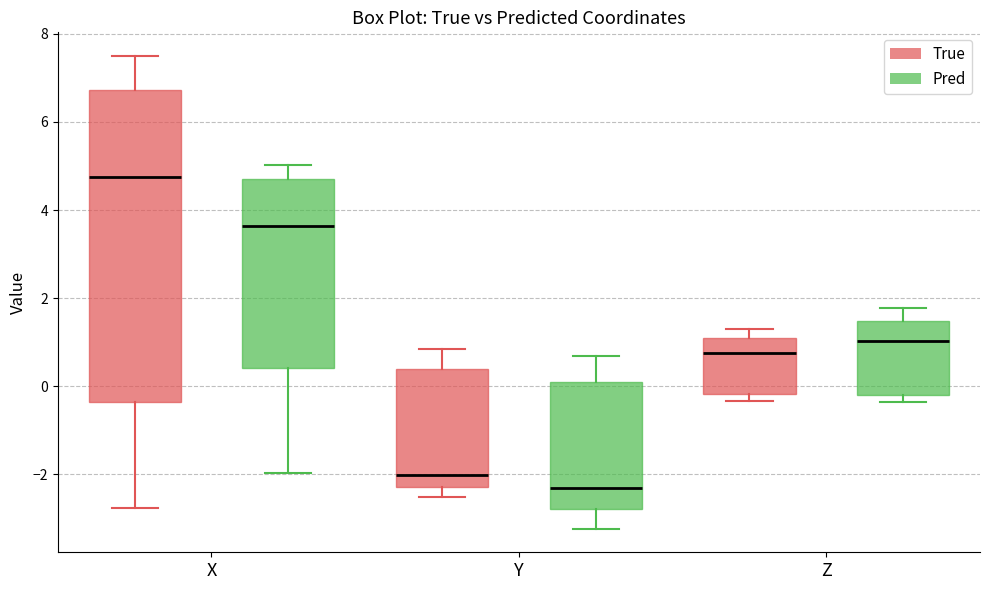

Reading left to right, read every box against the y-axis: the position of its median line, the range the box covers, and the ends of its whiskers. The values are not printed on the chart, so give them approximately, as read against the axis.

X (True): median 4.8, box -0.4 to 6.8, whiskers -2.8 to 7.4
X (Pred): median 3.6, box 0.4 to 4.8, whiskers -2.0 to 5.0
Y (True): median -2.0, box -2.2 to 0.4, whiskers -2.6 to 0.8
Y (Pred): median -2.4, box -2.8 to 0.2, whiskers -3.2 to 0.6
Z (True): median 0.8, box -0.2 to 1.2, whiskers -0.4 to 1.2 (just above the box's upper edge)
Z (Pred): median 1.0, box -0.2 to 1.4, whiskers -0.4 to 1.8